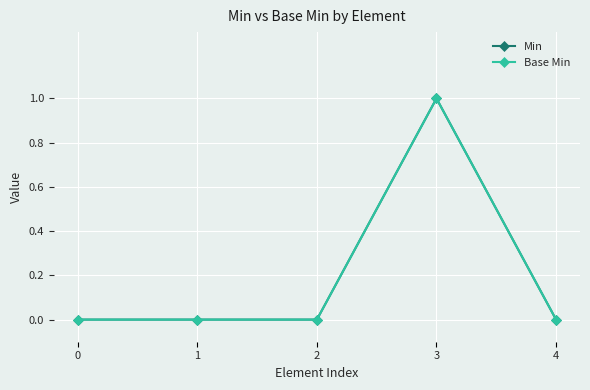

What is the value of the Min point at the 4th from the left?

1